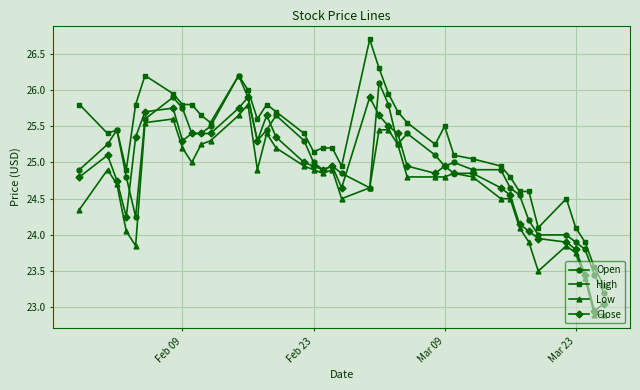

Does the chart have visible grid lines?

Yes